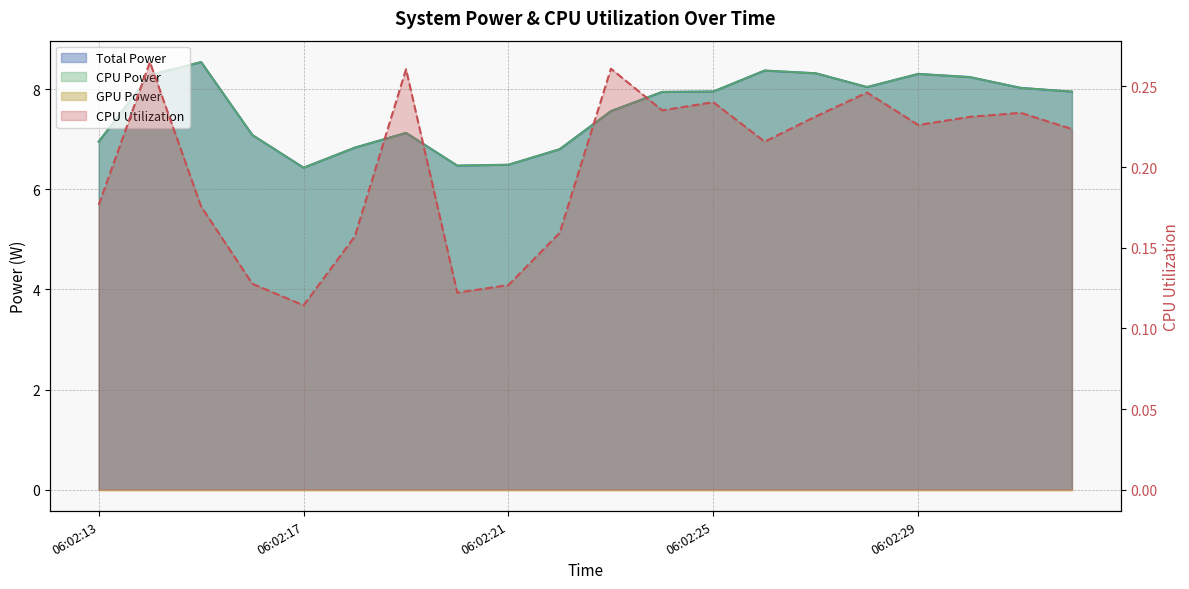

How many values in the CPU Power series exceed 7?

14